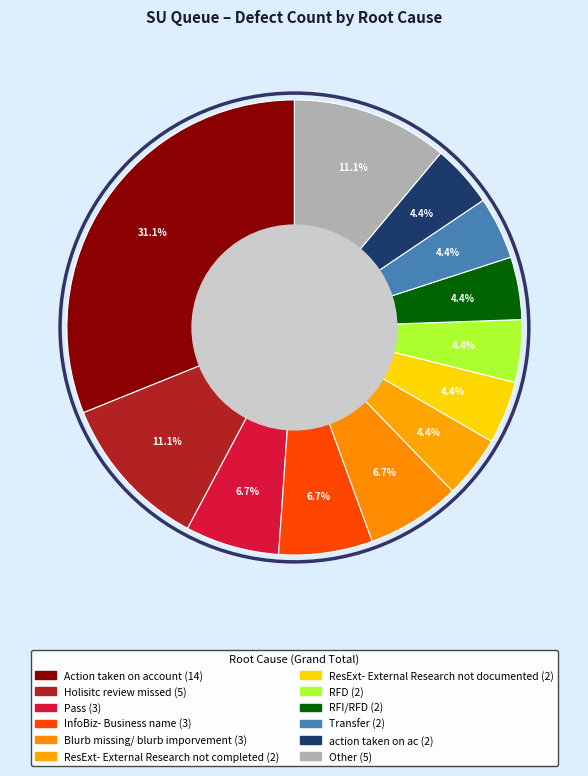

To the nearest percent, what is the difference between the largest and smallest slice percentages?

27%